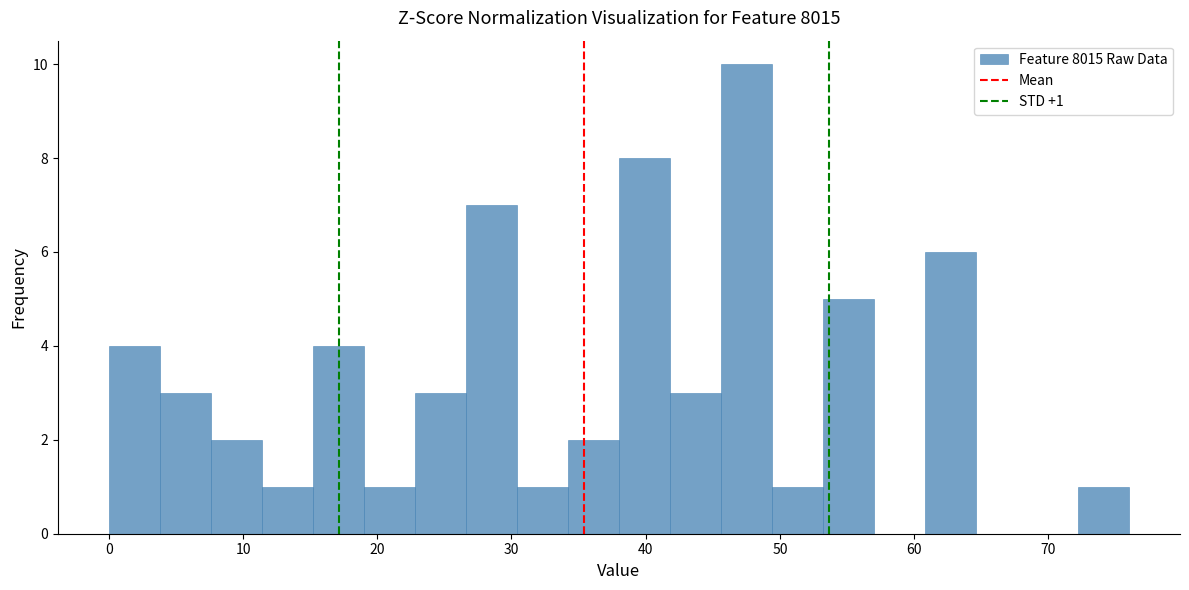

Read against the x-axis, roughly where is the centre of the tallest bar?

48